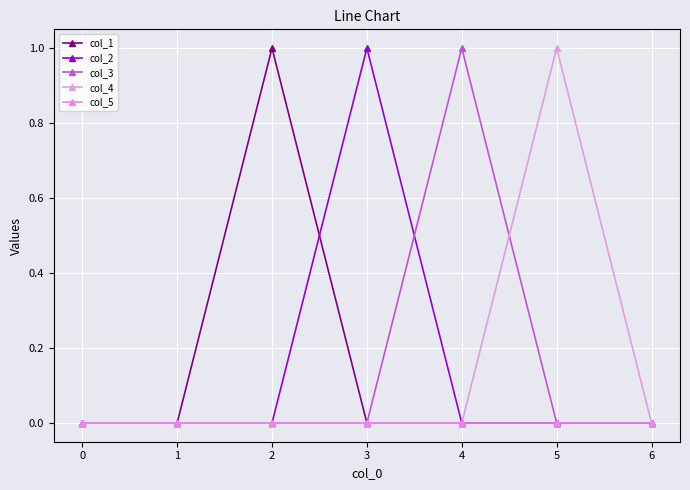

How many lines are shown in the chart?

5